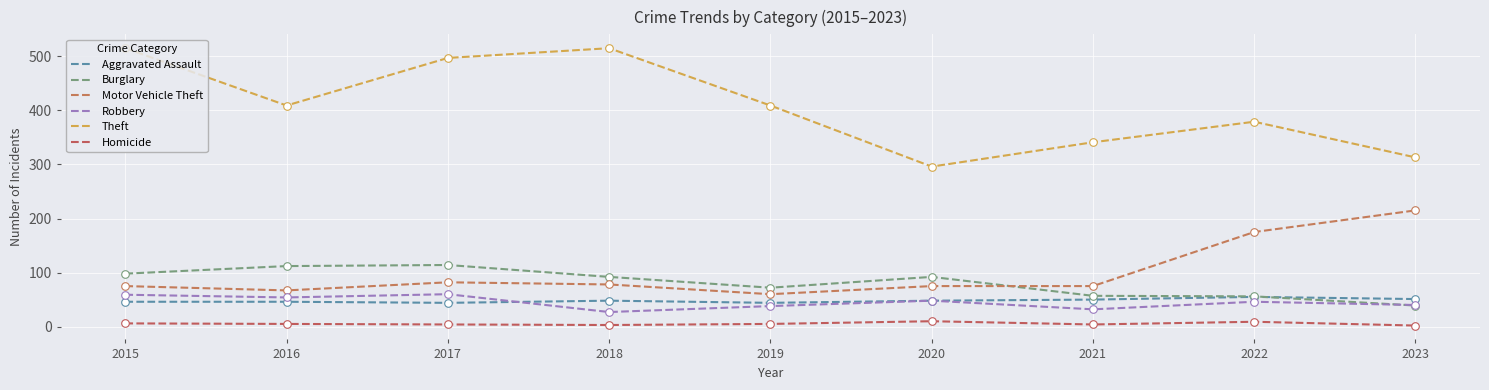

How many lines are shown in the chart?

6